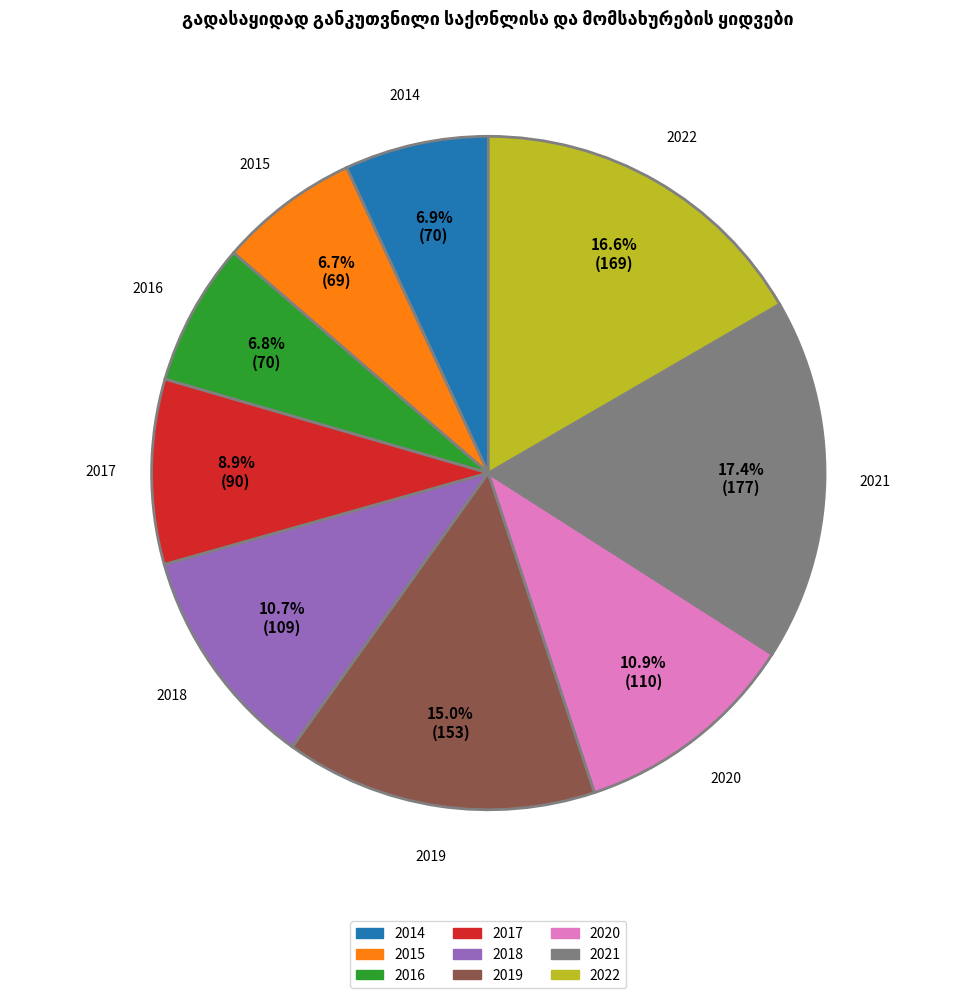

Is there any slice that represents more than half of the pie?

No